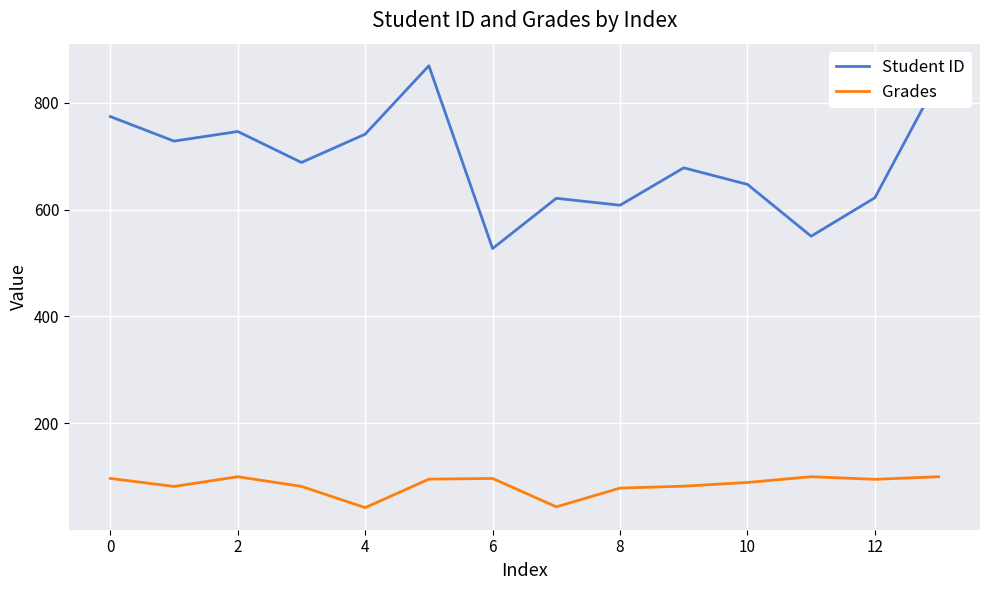

What is the difference between the maximum and minimum values in the Grades series?

57.8